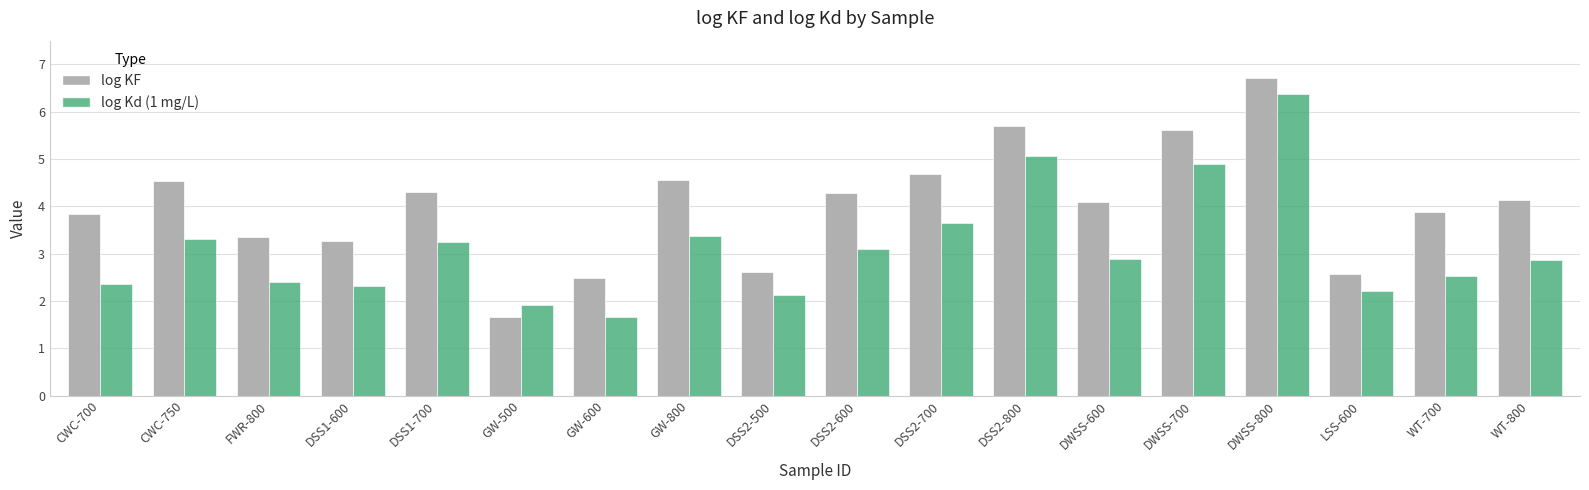

List the series in order of their peak value, highest first.

log KF, log Kd (1 mg/L)